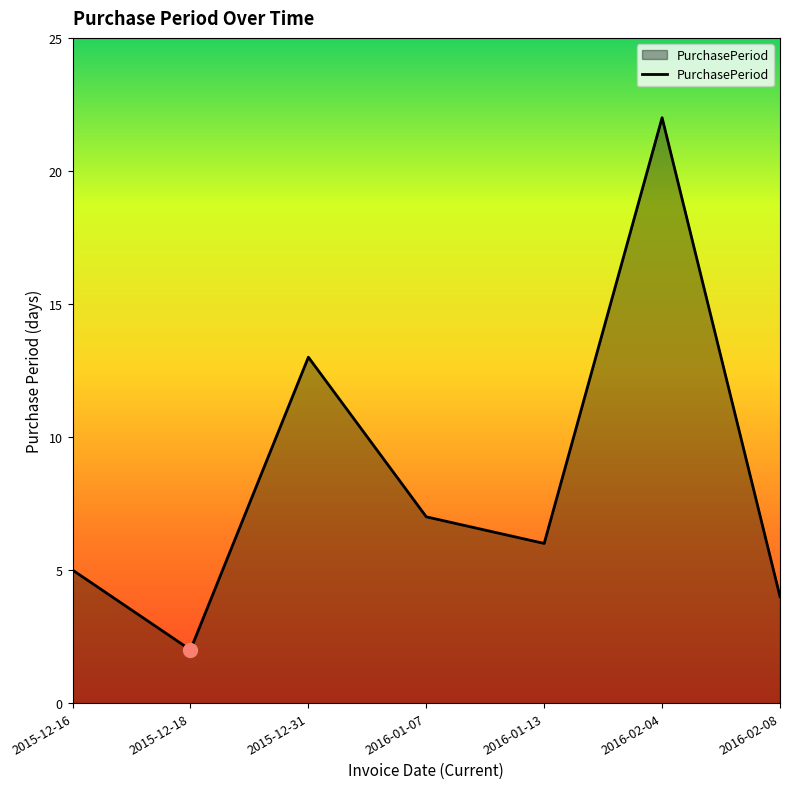

At which label is the value closest to 12?

2015-12-31